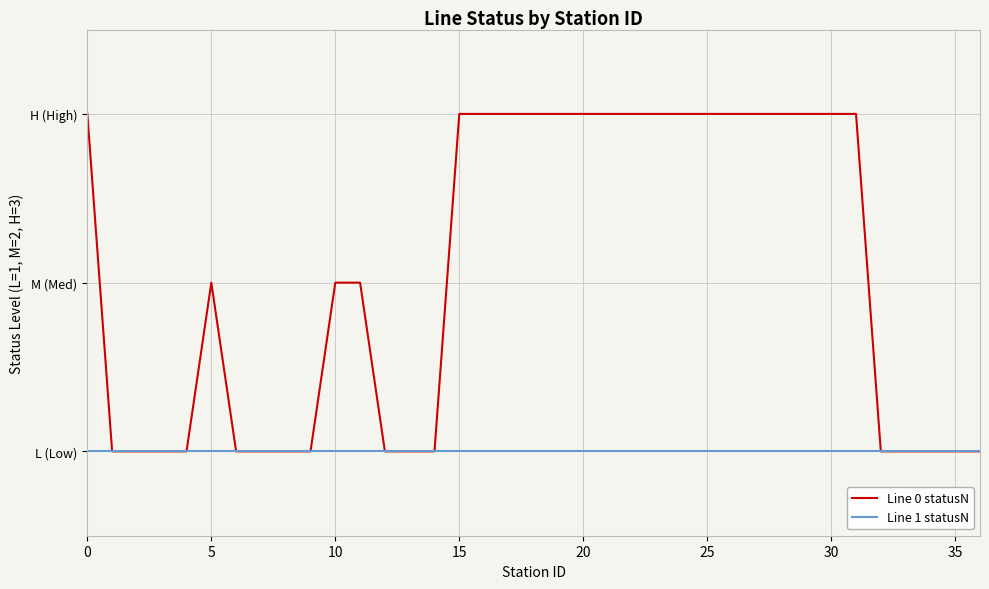

What are all the series names shown in the legend?

Line 0 statusN, Line 1 statusN